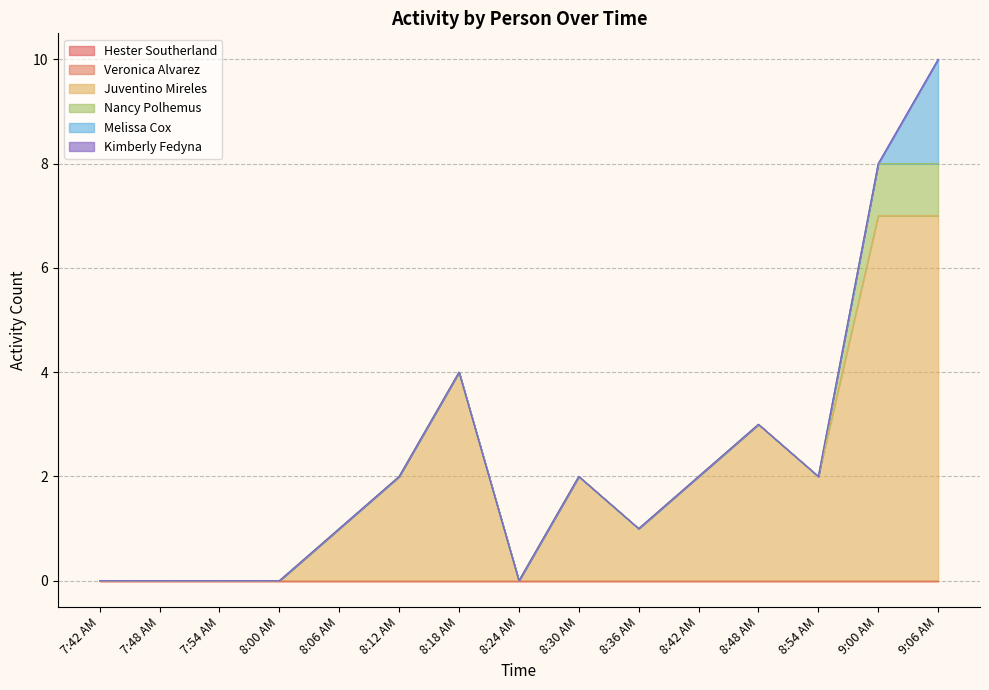

True or false: Hester Southerland and Nancy Polhemus cross at least once.

False